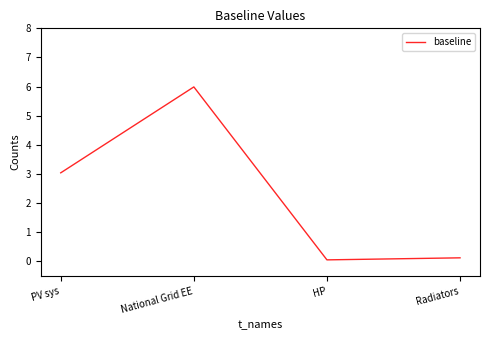

How many values are below 3?

2